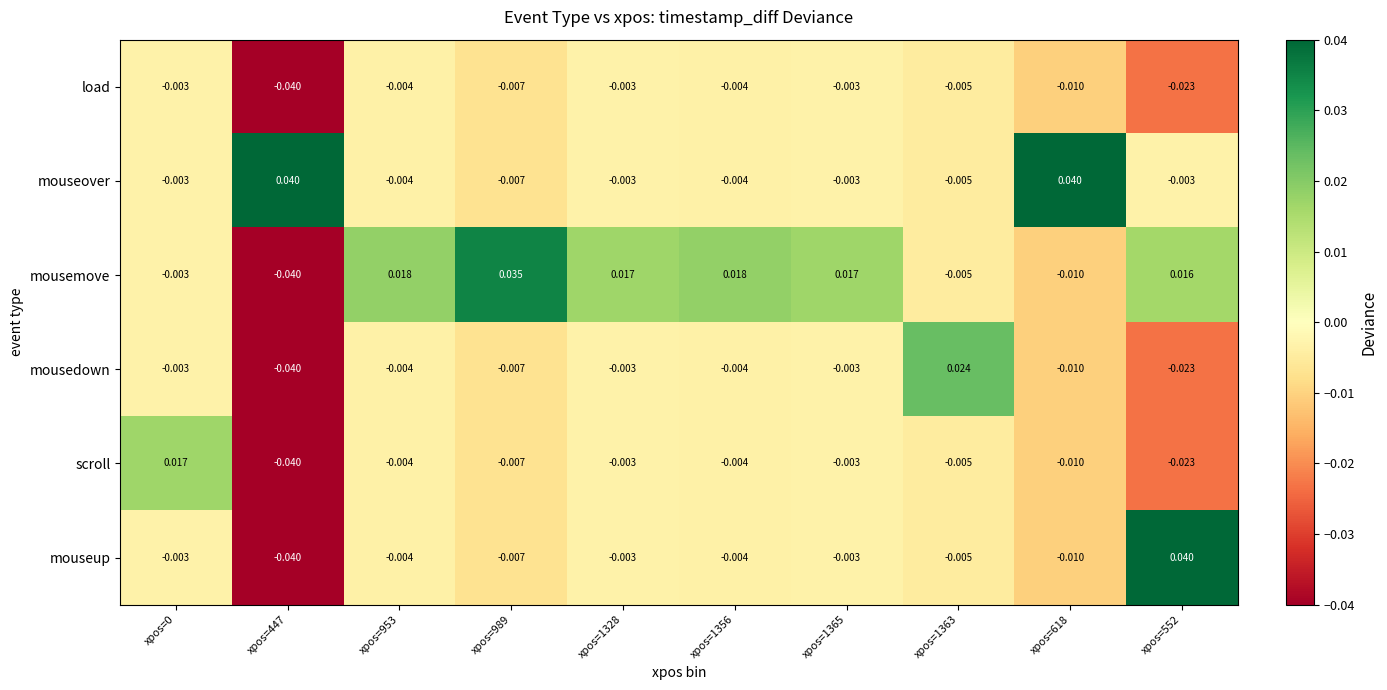

How many negative values does the mouseover series have?

8